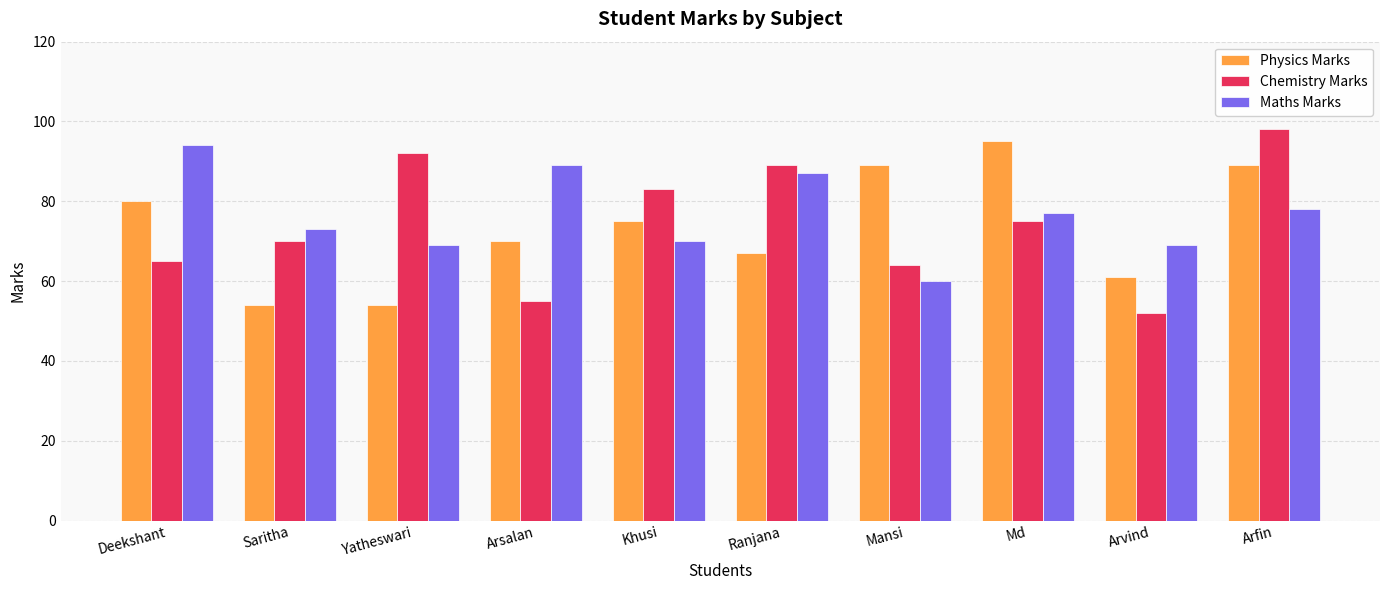

True or false: Chemistry Marks has a value of 64 at Mansi.

True